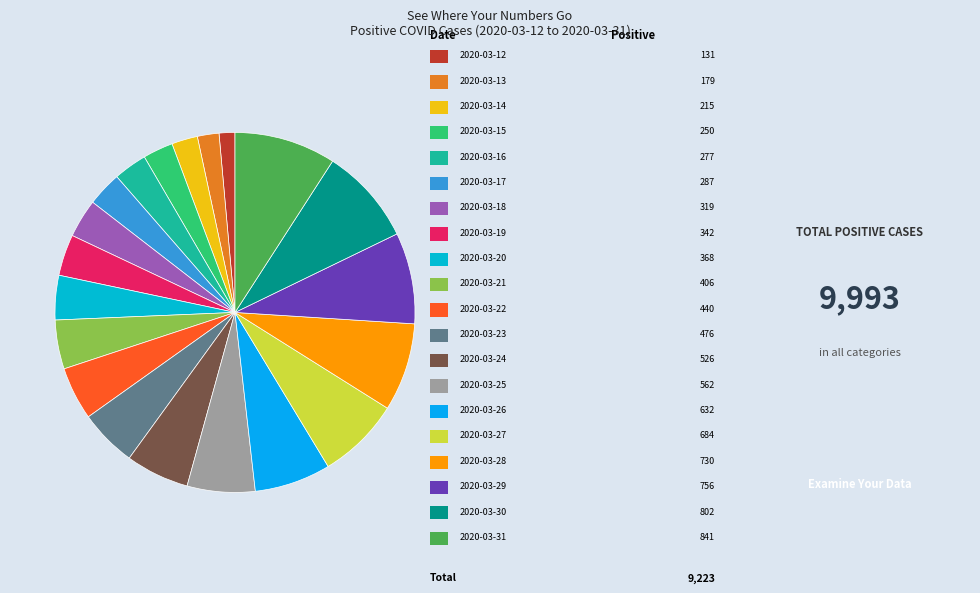

Count the number of slices in the pie.

20